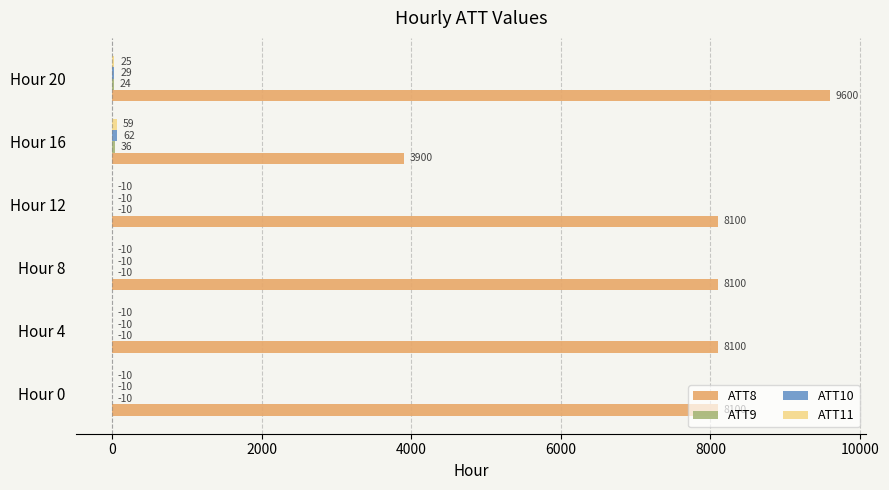

At which category is the sum across all series the highest?

Hour 20